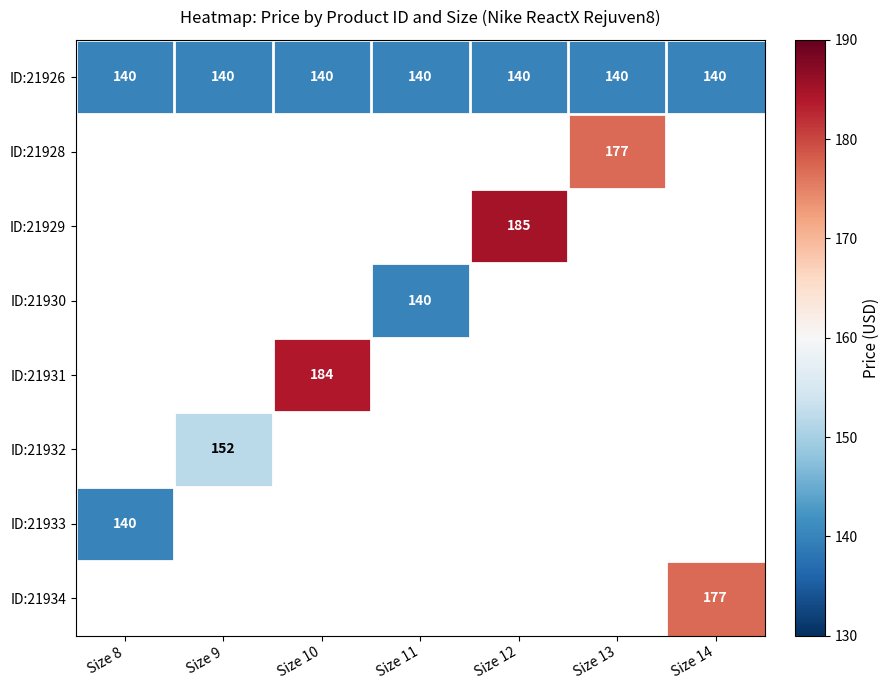

True or false: ID:21930 has a value of 97 at Size 11.

False